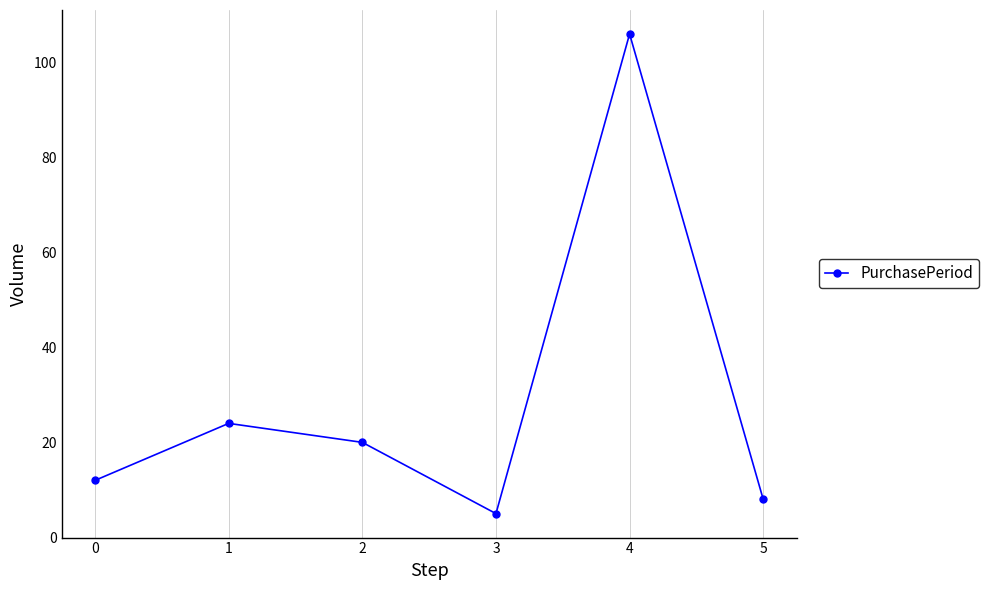

At which label is the value closest to 55?

1